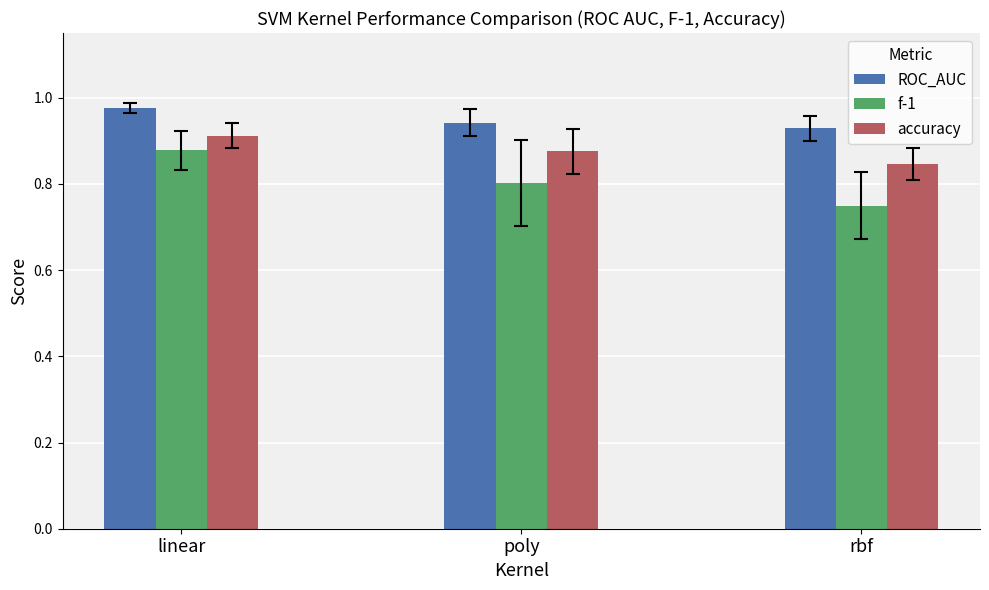

What is the difference between the highest and lowest values at rbf?

0.2